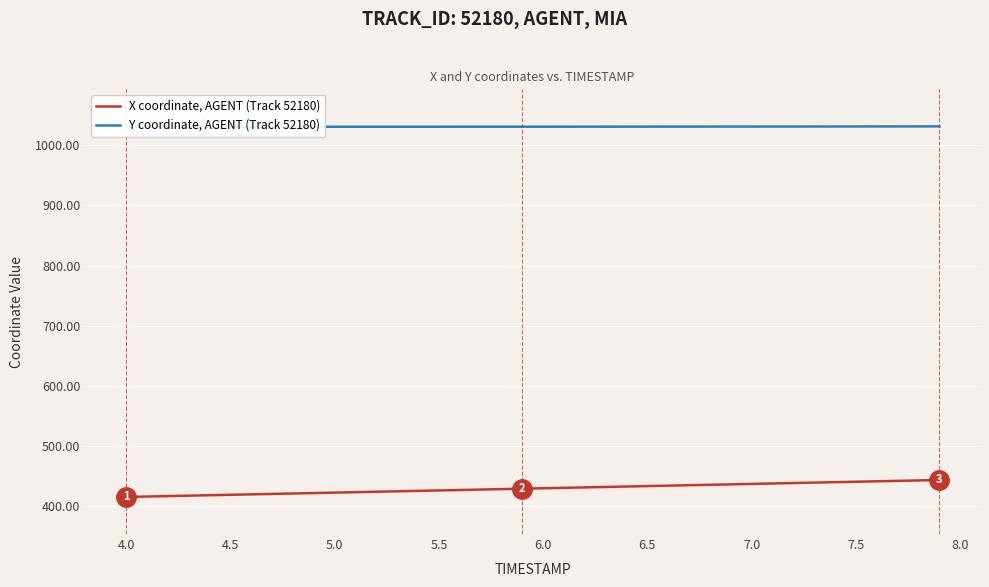

What are all the series names shown in the legend?

X coordinate, AGENT (Track 52180), Y coordinate, AGENT (Track 52180)